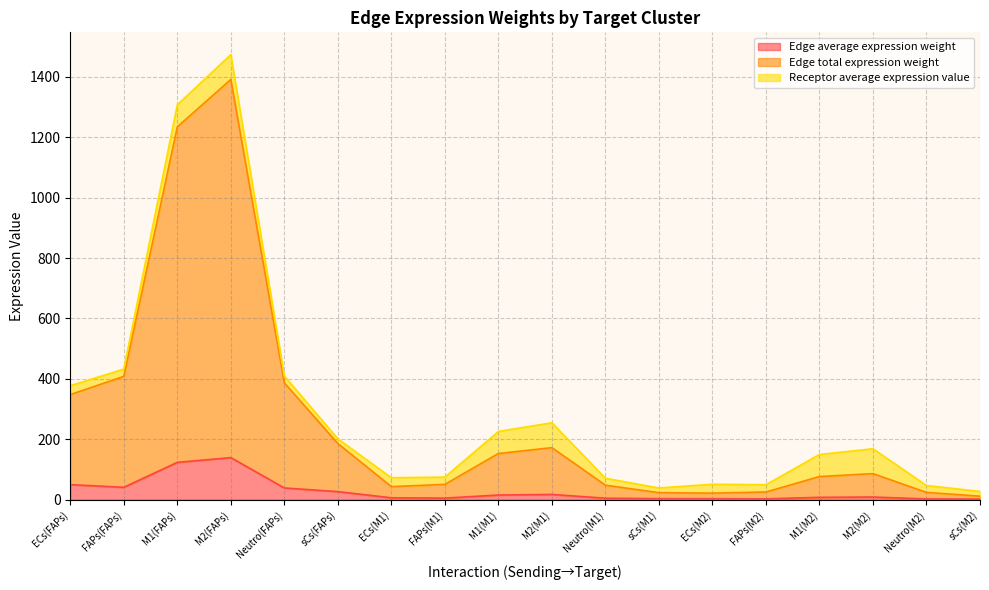

Is the value of Edge total expression weight at ECs(M2) greater than the value of Edge average expression weight at M2(M1)?

Yes